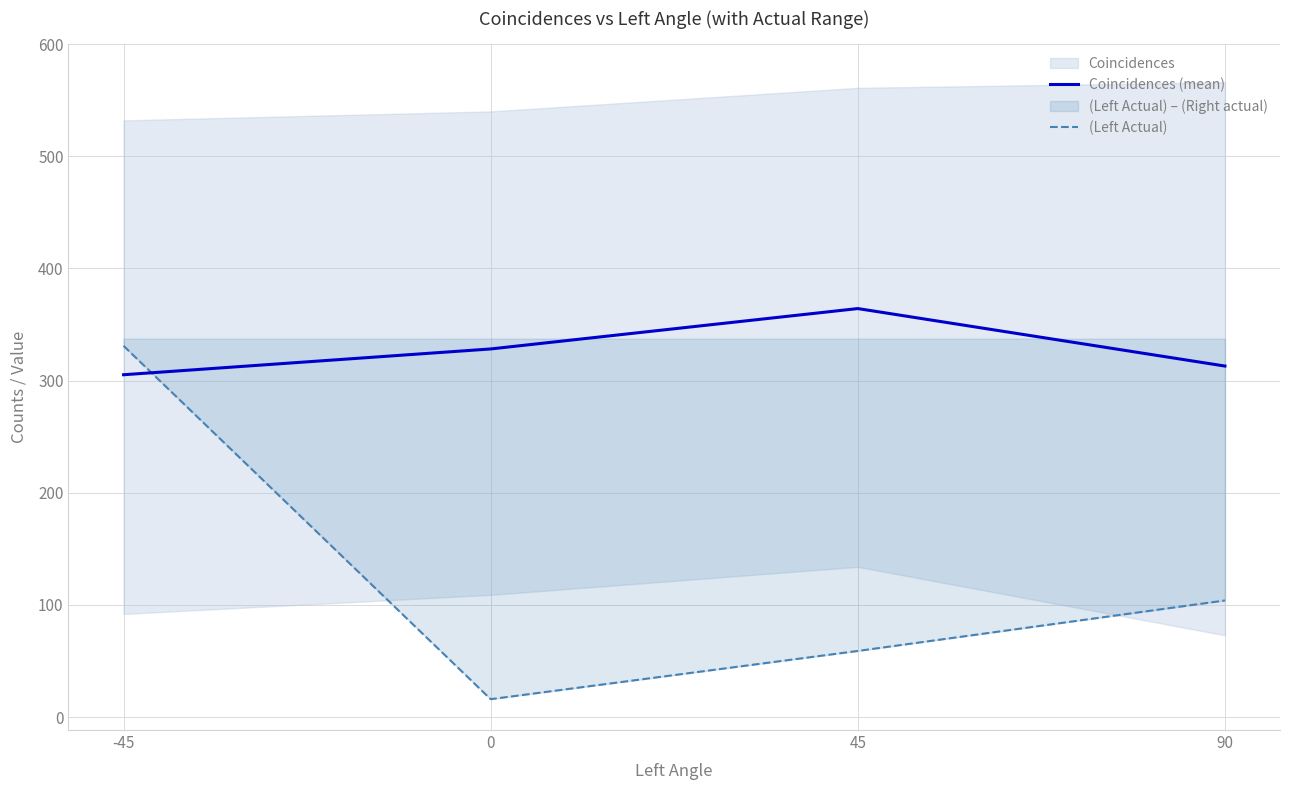

List the series in order of their overall mean, highest first.

Coincidences (mean), (Left Actual)